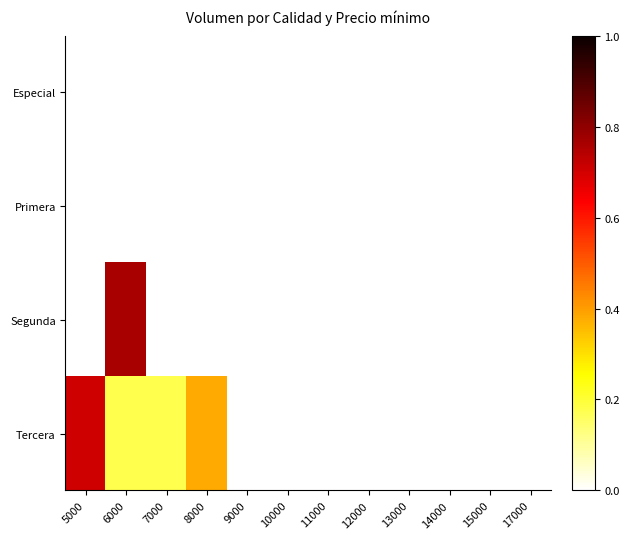

What is the maximum value shown in the chart?

0.8